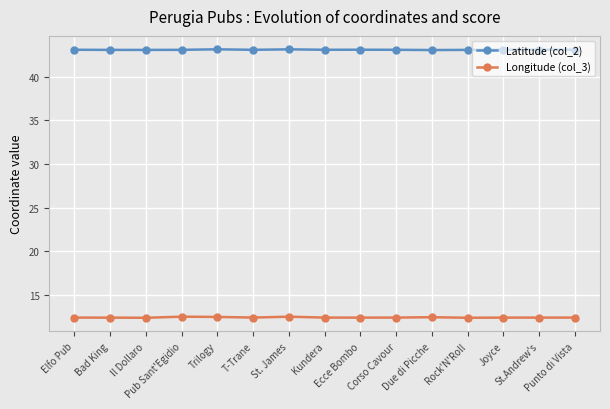

True or false: Latitude (col_2) and Longitude (col_3) cross at least once.

False